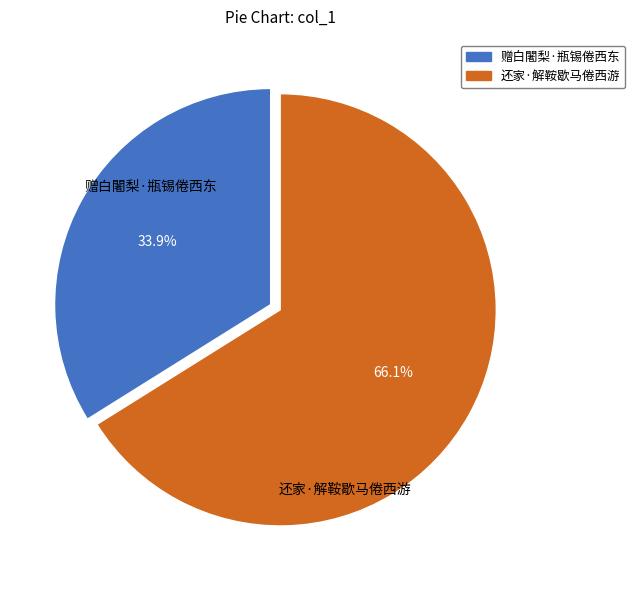

The 还家·解鞍歇马倦西游 slice represents 66% of the pie. True or false?

True